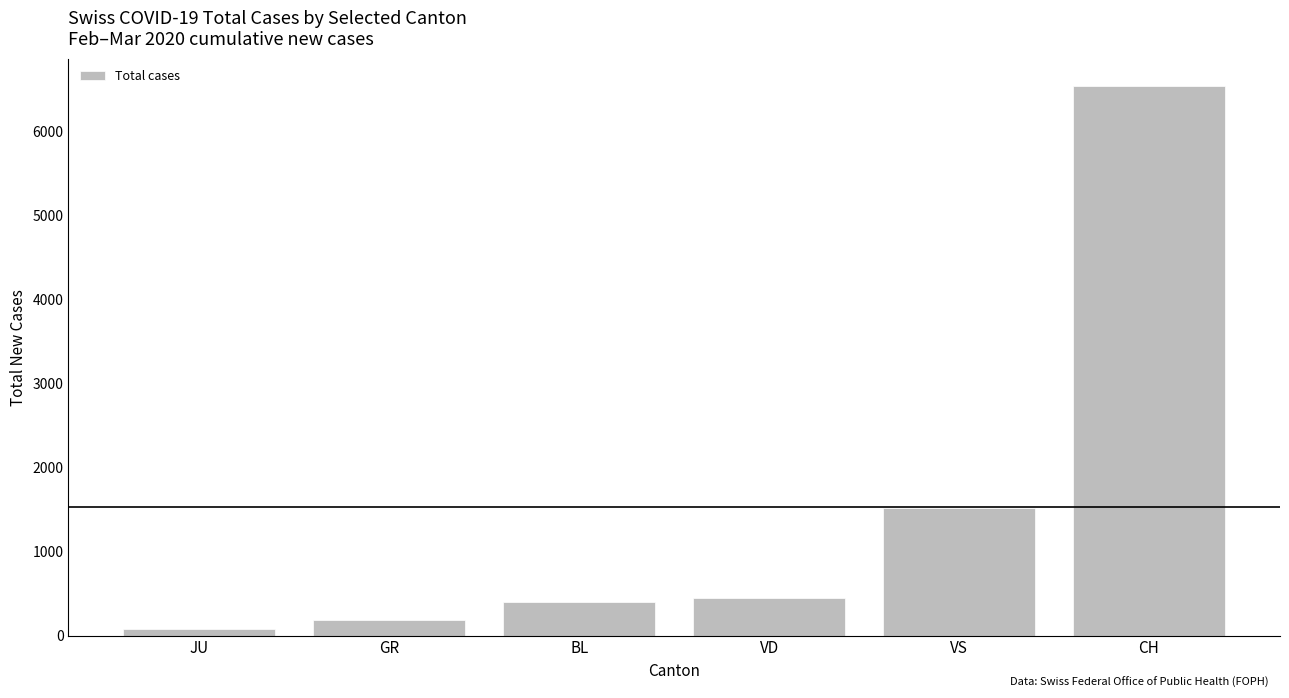

The value at JU is 79. True or false?

True